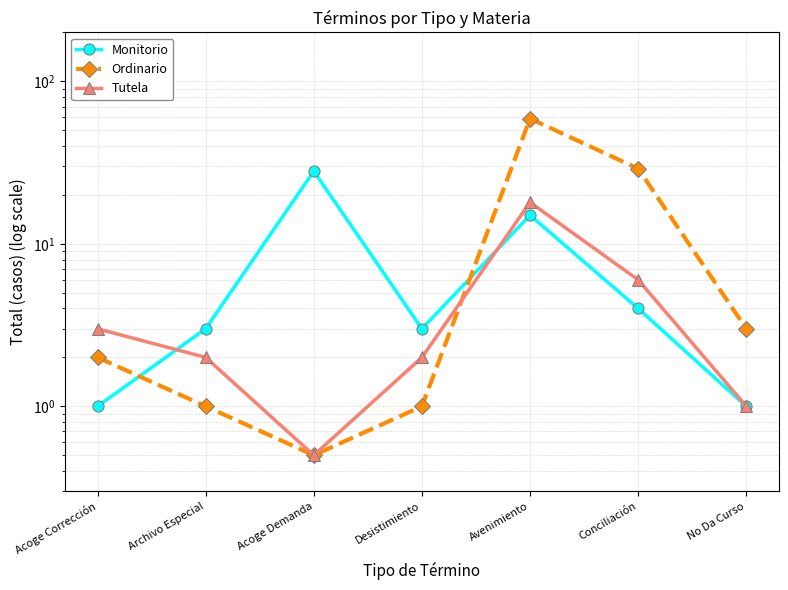

What is the difference between the second highest and minimum values in the Tutela series?

5.5